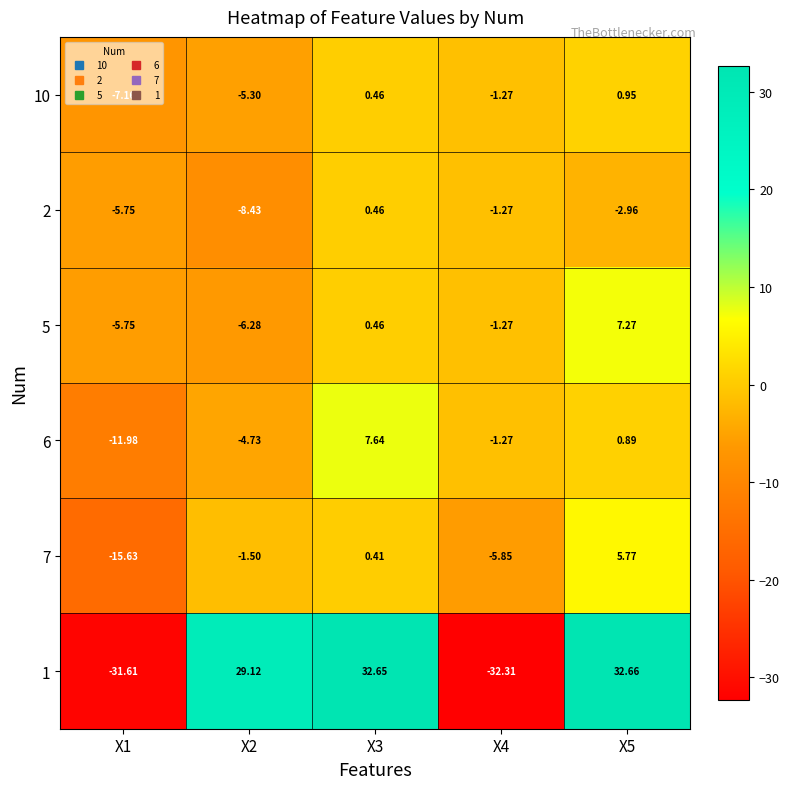

What is the total value across all series at X2?

2.9